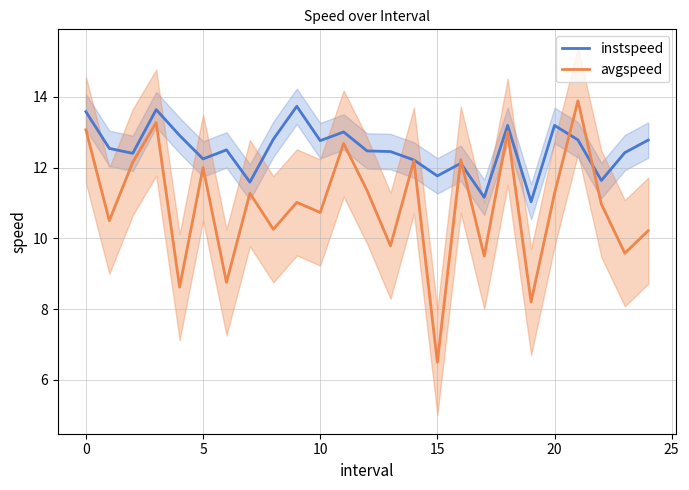

The avgspeed series shows 12.0 at 5. True or false?

True